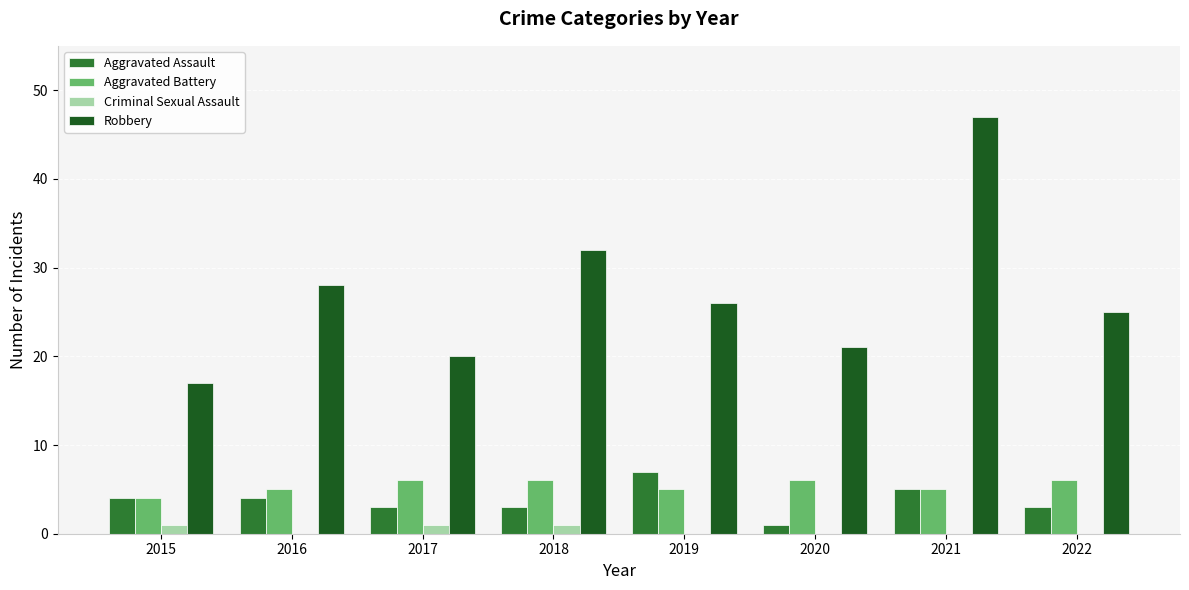

Which series changed the most between 2016 and 2017?

Robbery